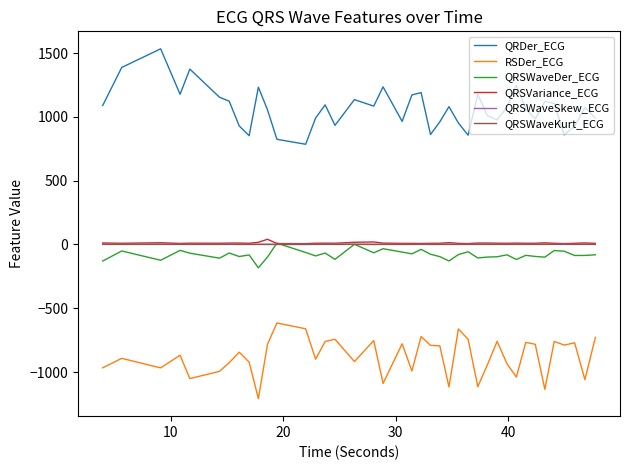

What is the minimum value for QRSWaveDer_ECG?

-183.3